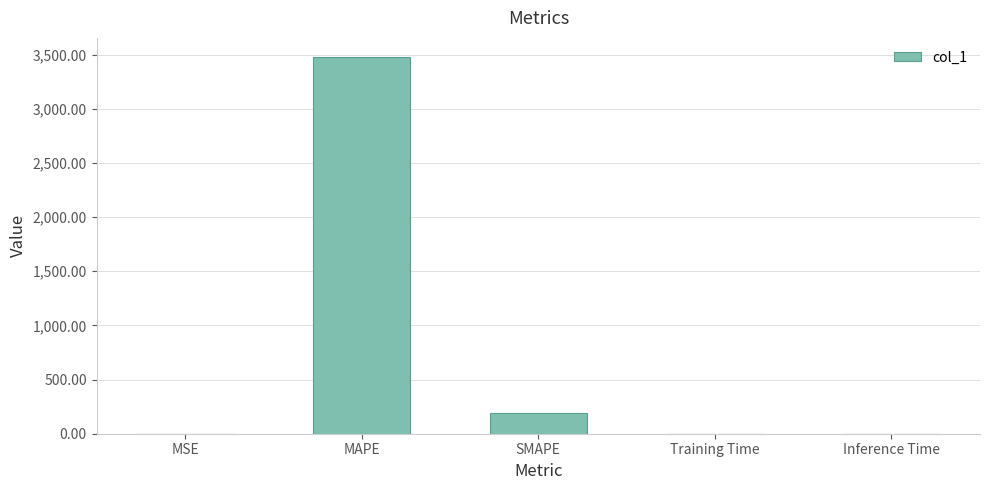

Are the bars horizontal?

No